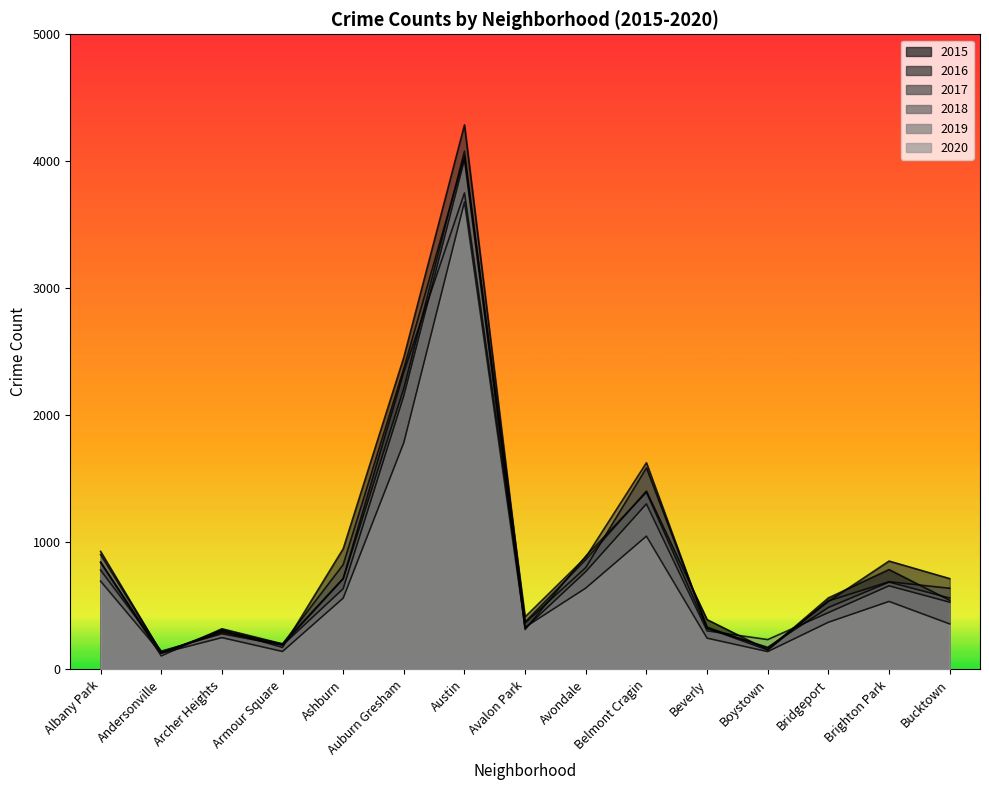

What is the lowest value of the 2016 series?

128